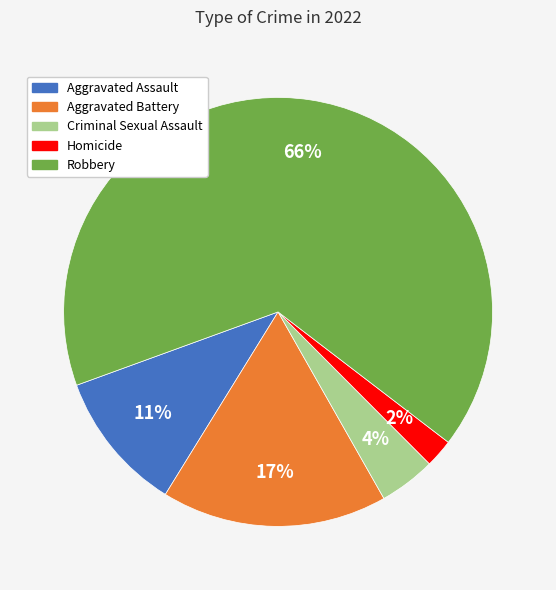

Which has a higher value, Robbery or Aggravated Battery?

Robbery